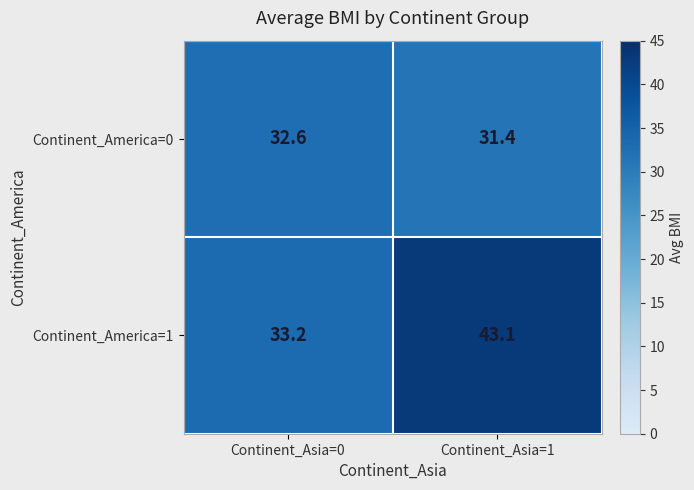

What is the average value of the Continent_America=1 series?

38.2